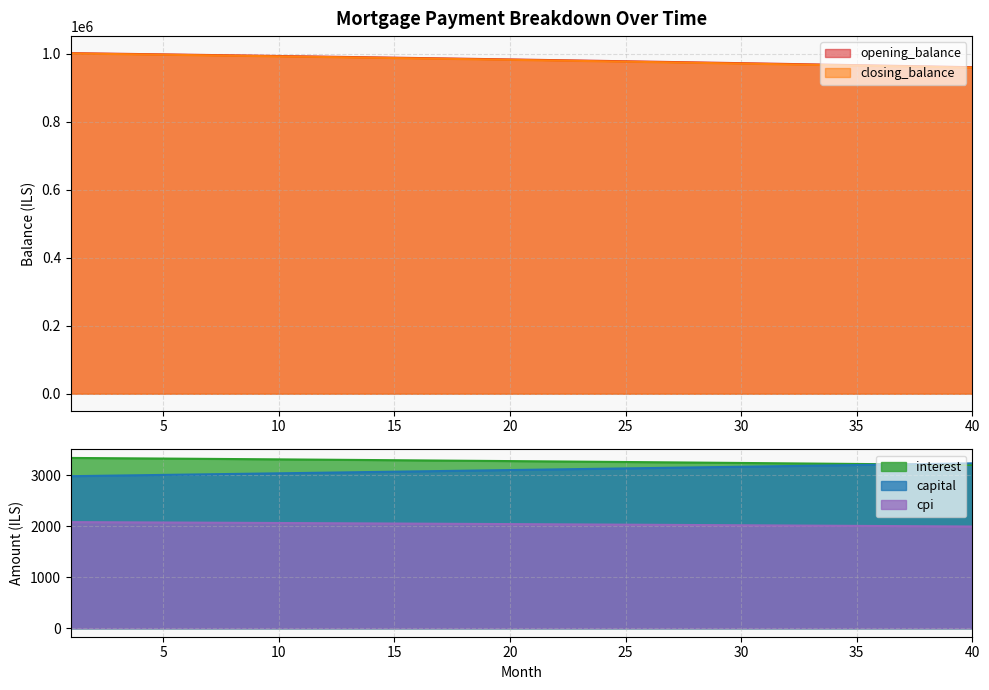

What is the difference between the maximum and minimum values in the closing_balance series?

41760.1